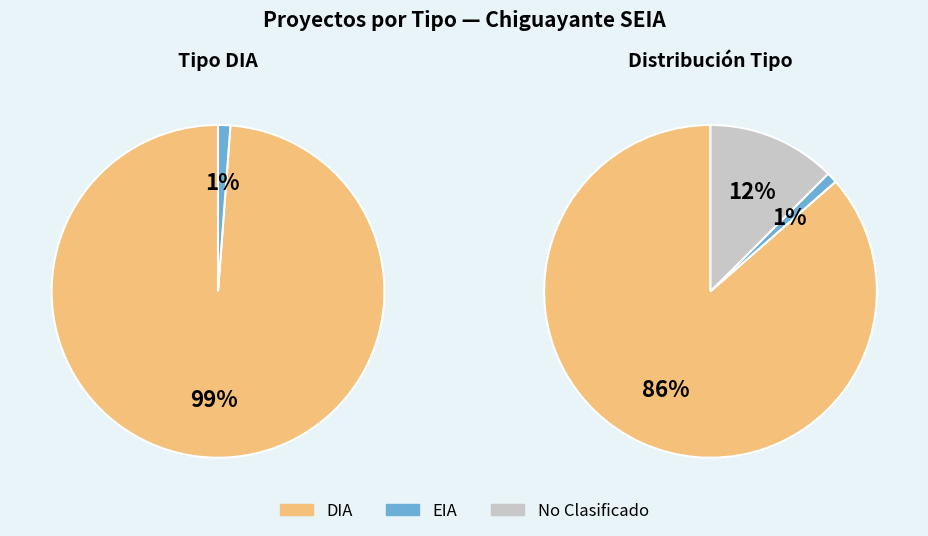

What is the ratio of the value at DIA to the value at EIA?

83.0